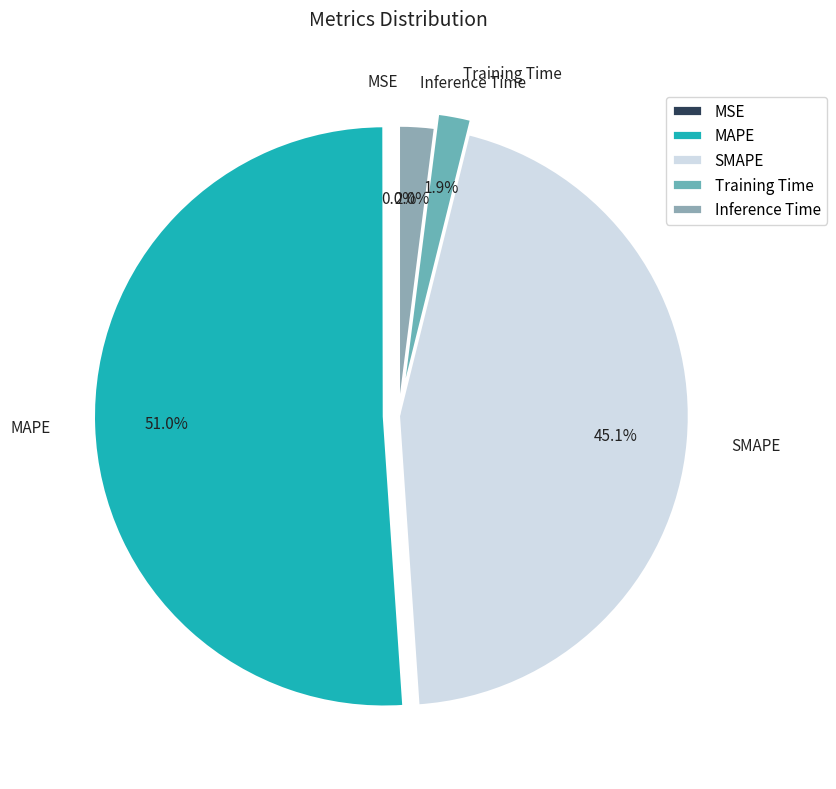

Which has a higher value, Training Time or MAPE?

MAPE